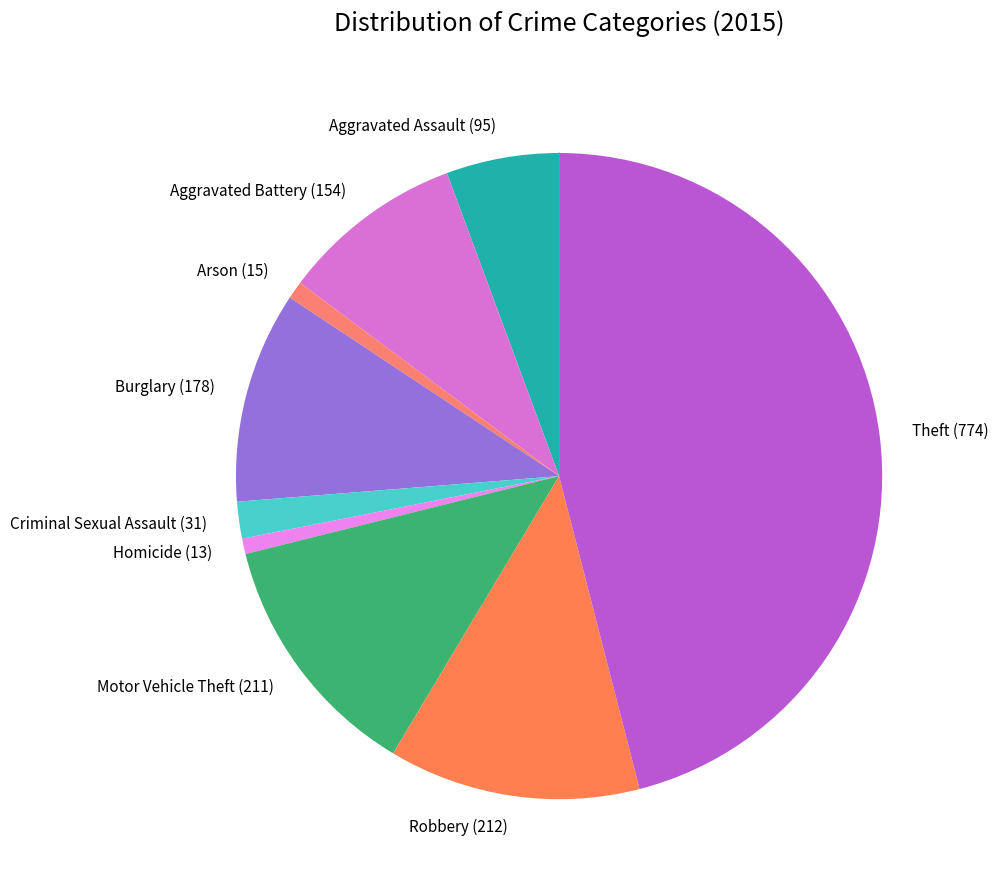

Between Robbery (212) and Arson (15), which is larger?

Robbery (212)